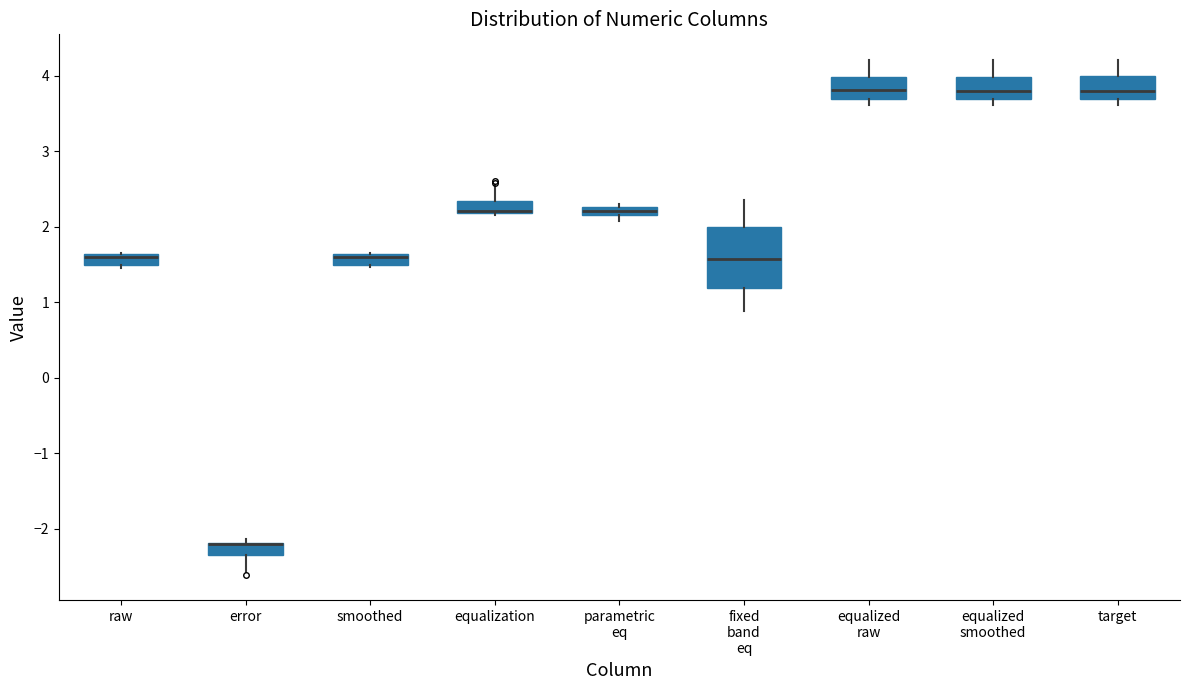

Where does the lower whisker of the box for error end on the y-axis? The values are not printed on the chart, so give them approximately, as read against the axis.

-2.6